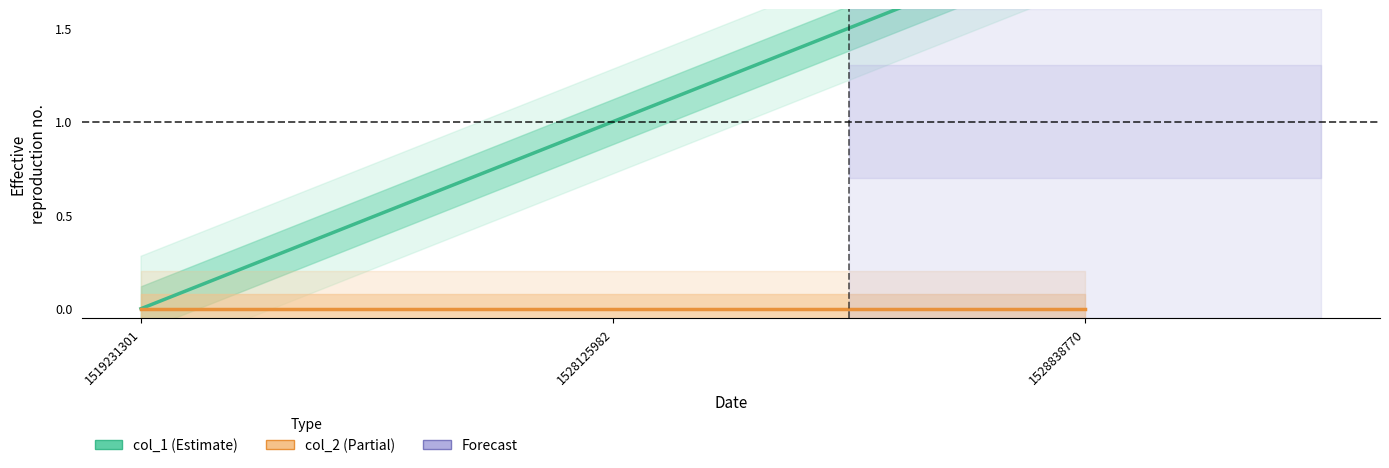

What is the difference between the maximum and minimum values in the col_1 series?

2